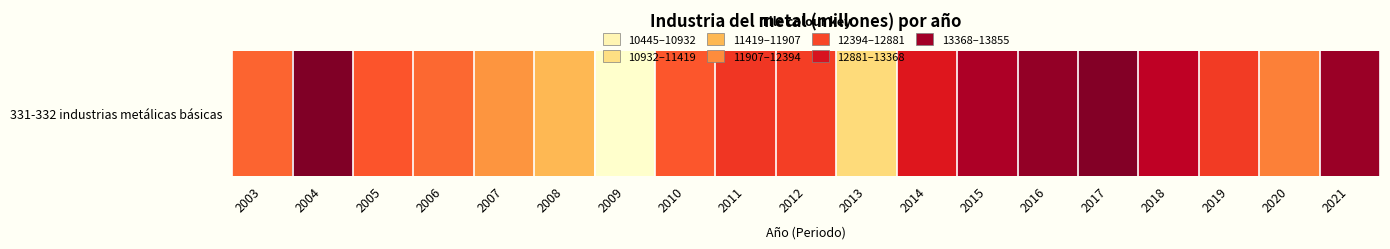

What is the change in value from 2006 to 2009?

-1945.4